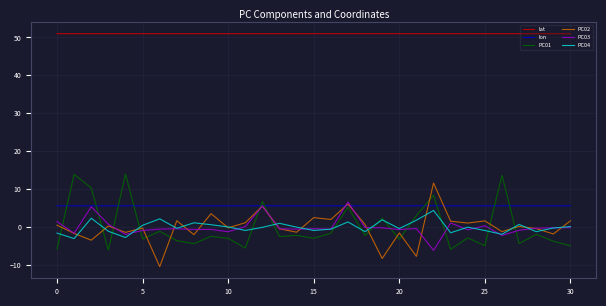

Which series has the largest total across all categories?

lat